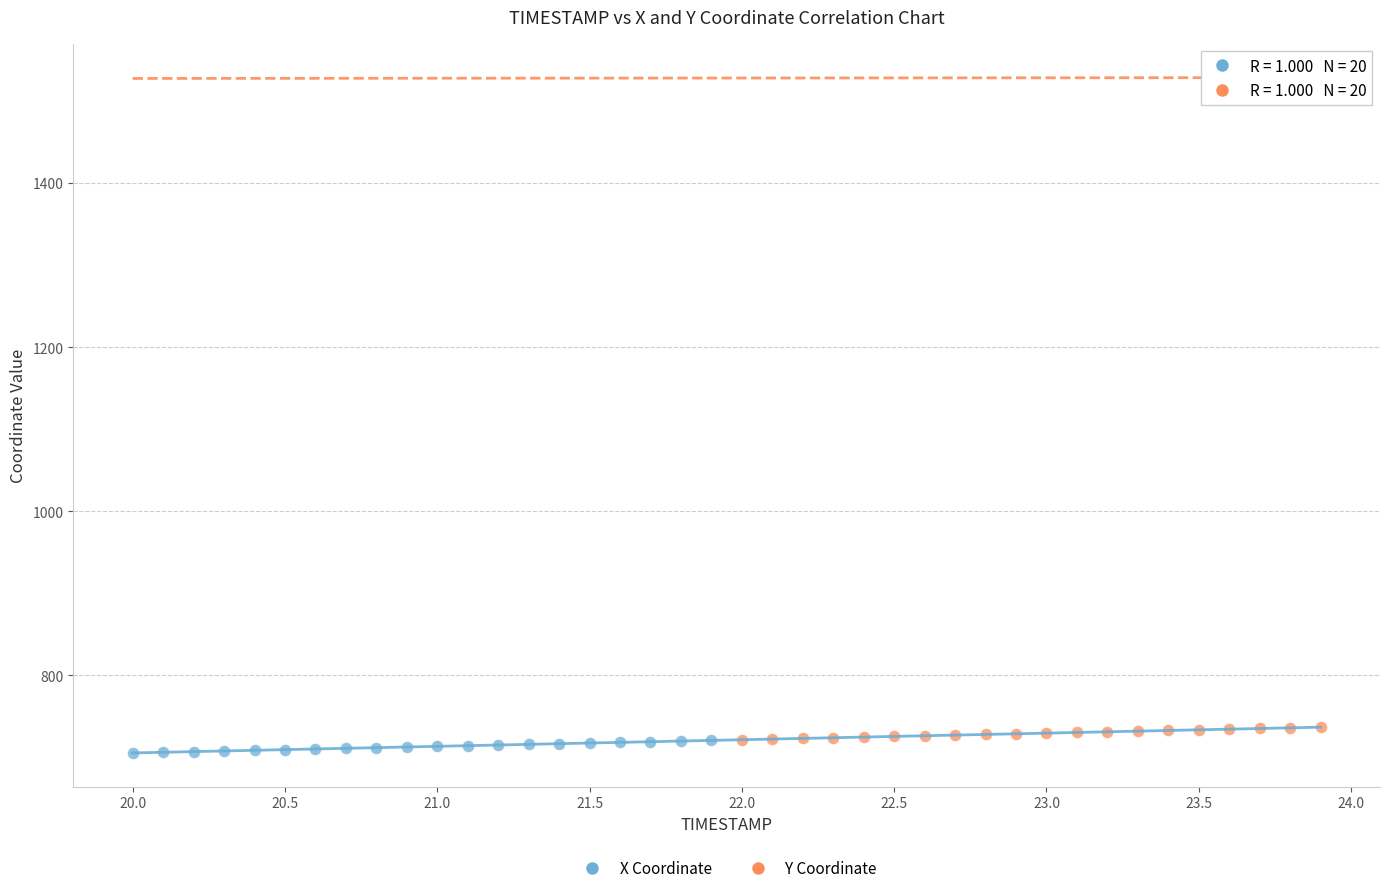

What are all the series names shown in the legend?

X Coordinate, Y Coordinate